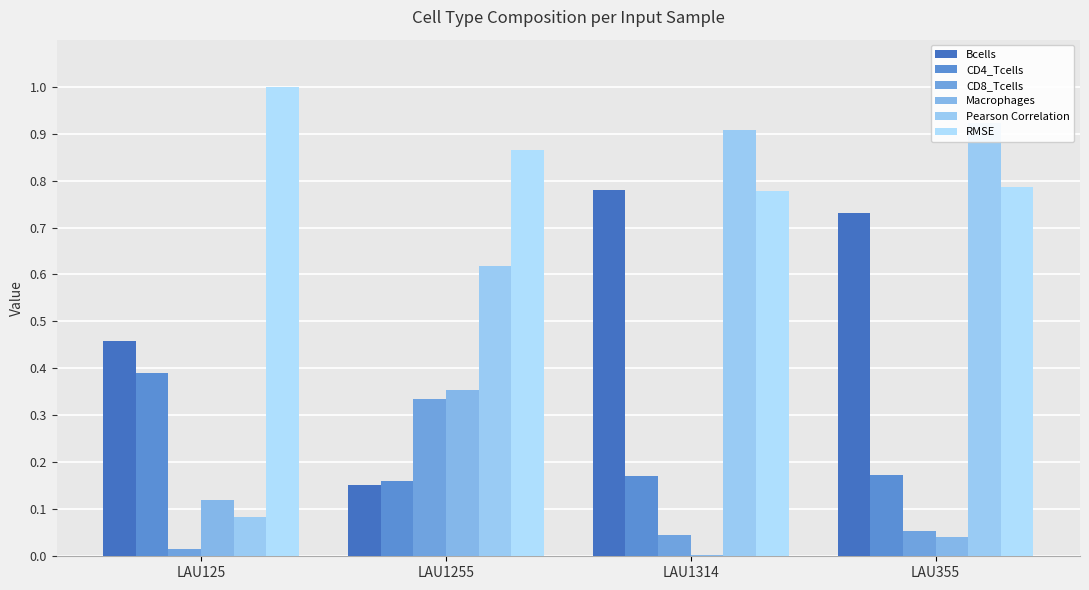

Reading left to right, what are all the values shown in this chart?

Bcells: LAU125=0.5	LAU1255=0.2	LAU1314=0.8	LAU355=0.7
CD4_Tcells: LAU125=0.4	LAU1255=0.2	LAU1314=0.2	LAU355=0.2
CD8_Tcells: LAU125=0.0	LAU1255=0.3	LAU1314=0.0	LAU355=0.1
Macrophages: LAU125=0.1	LAU1255=0.4	LAU1314=0.0	LAU355=0.0
Pearson Correlation: LAU125=0.1	LAU1255=0.6	LAU1314=0.9	LAU355=0.9
RMSE: LAU125=1.0	LAU1255=0.9	LAU1314=0.8	LAU355=0.8